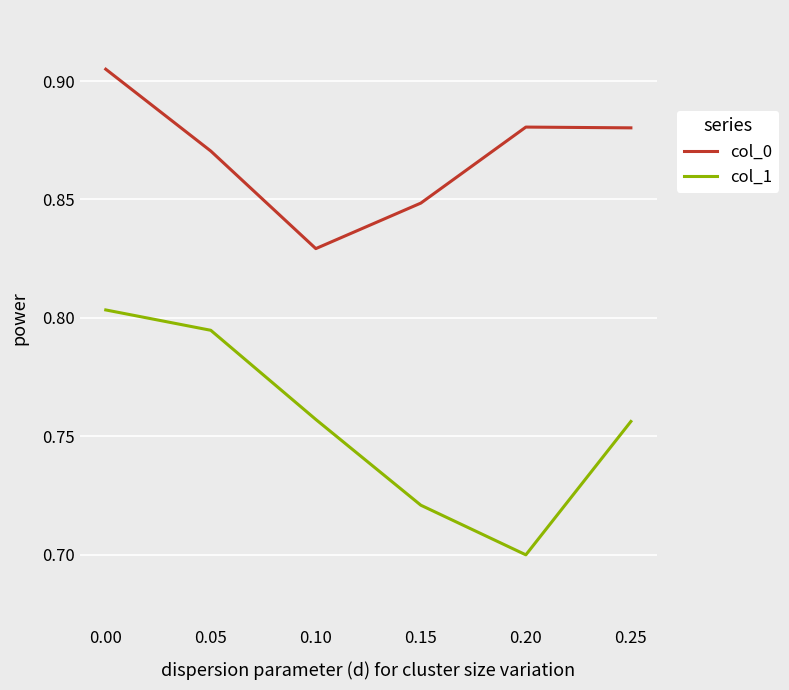

How many interior local valleys does the col_1 series have?

1